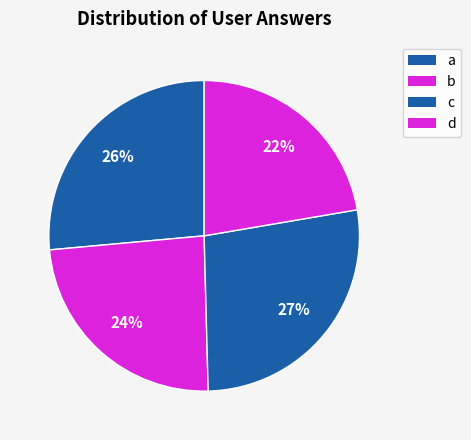

Approximately how many times larger is the value at d compared to b?

0.9